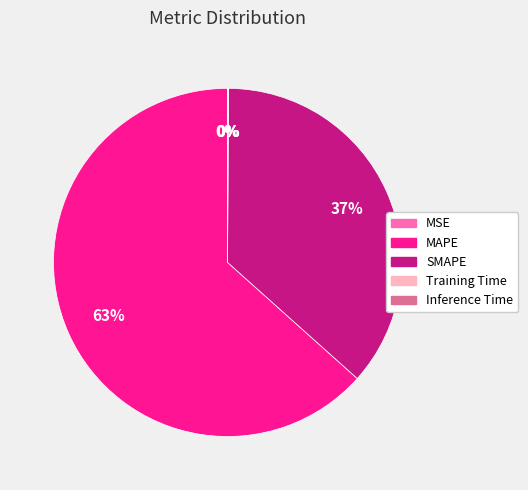

To the nearest percent, what is the average slice percentage?

20%